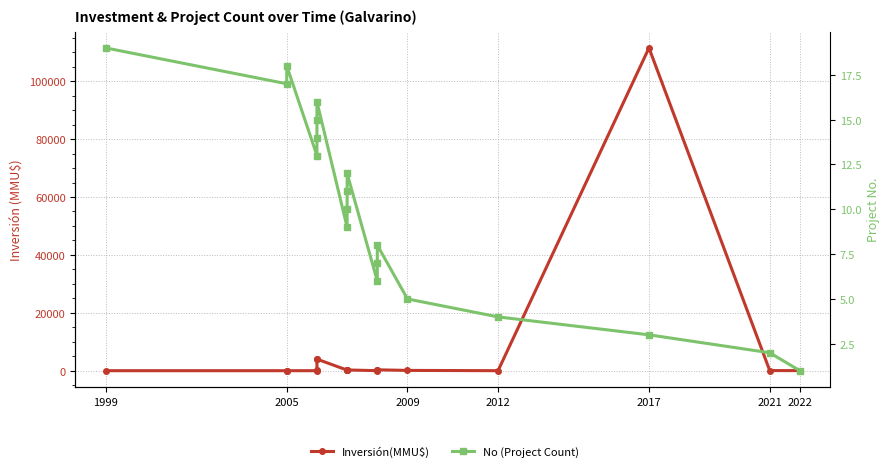

What is the minimum value for No (Project Count)?

1